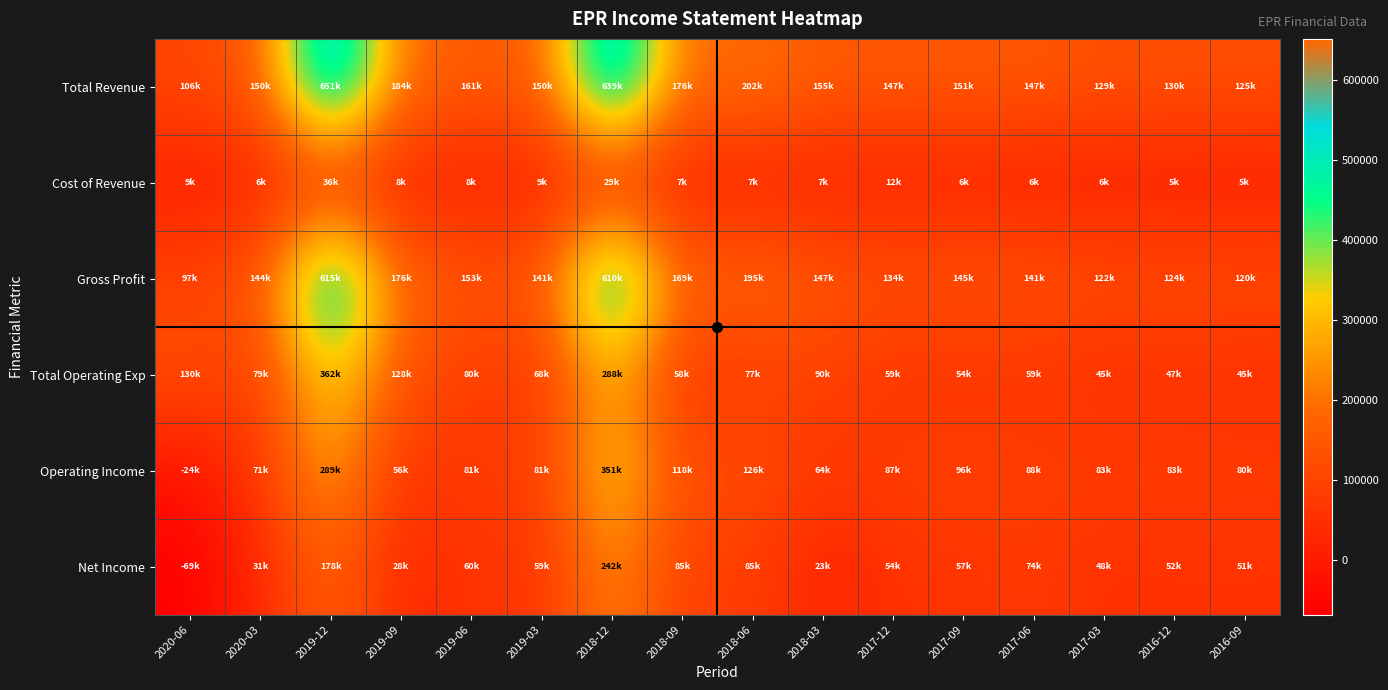

Reading left to right, extract all data points from this chart.

Total Revenue: 2020-06=106400	2020-03=150900	2019-12=651400	2019-09=184700	2019-06=161700	2019-03=150400	2018-12=639900	2018-09=176400	2018-06=202900	2018-03=155000	2017-12=147700	2017-09=151400	2017-06=147800	2017-03=129100	2016-12=130800	2016-09=125600
Cost of Revenue: 2020-06=9000	2020-03=6900	2019-12=36100	2019-09=8300	2019-06=8500	2019-03=9300	2018-12=29700	2018-09=7000	2018-06=7300	2018-03=7600	2017-12=12900	2017-09=6300	2017-06=6100	2017-03=6400	2016-12=5900	2016-09=5600
Gross Profit: 2020-06=97400	2020-03=144000	2019-12=615300	2019-09=176400	2019-06=153200	2019-03=141100	2018-12=610200	2018-09=169400	2018-06=195600	2018-03=147400	2017-12=134800	2017-09=145100	2017-06=141700	2017-03=122800	2016-12=124900	2016-09=120000
Total Operating Exp: 2020-06=130600	2020-03=79700	2019-12=362200	2019-09=128700	2019-06=80600	2019-03=68800	2018-12=288300	2018-09=58200	2018-06=77000	2018-03=90100	2017-12=59900	2017-09=54700	2017-06=59300	2017-03=45500	2016-12=47500	2016-09=45300
Operating Income: 2020-06=-24200	2020-03=71200	2019-12=289200	2019-09=56000	2019-06=81100	2019-03=81600	2018-12=351600	2018-09=118200	2018-06=126000	2018-03=64900	2017-12=87800	2017-09=96700	2017-06=88500	2017-03=83600	2016-12=83300	2016-09=80300
Net Income: 2020-06=-69000	2020-03=31100	2019-12=178100	2019-09=28000	2019-06=60600	2019-03=59300	2018-12=242800	2018-09=85800	2018-06=85500	2018-03=23500	2017-12=54700	2017-09=57000	2017-06=74600	2017-03=48000	2016-12=52200	2016-09=51600